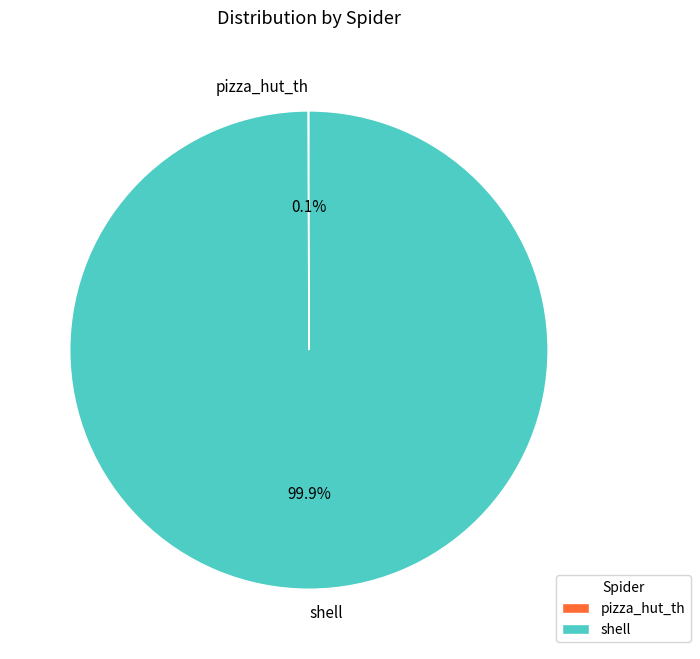

What portion of the pie excludes shell?

0.1%